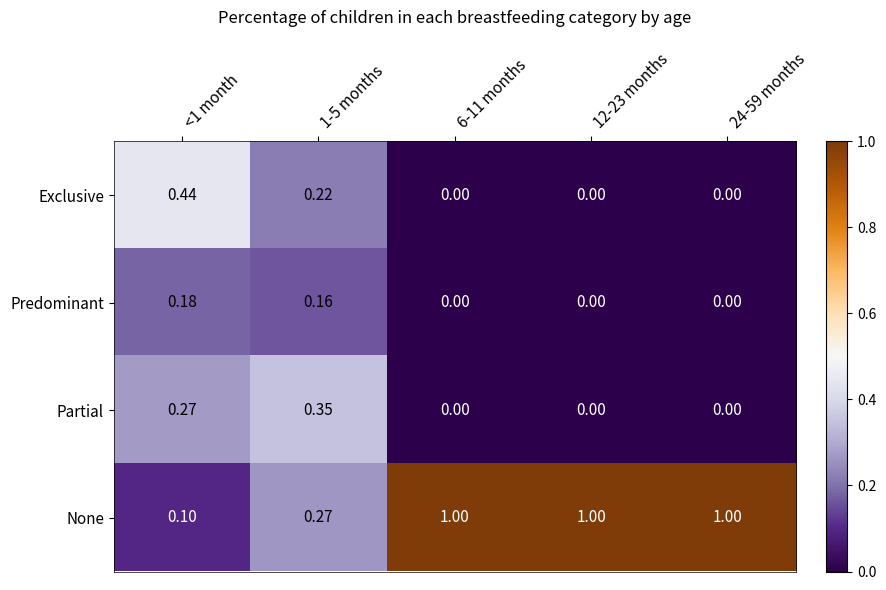

Rank the series by their maximum value, from highest to lowest.

None, Exclusive, Partial, Predominant